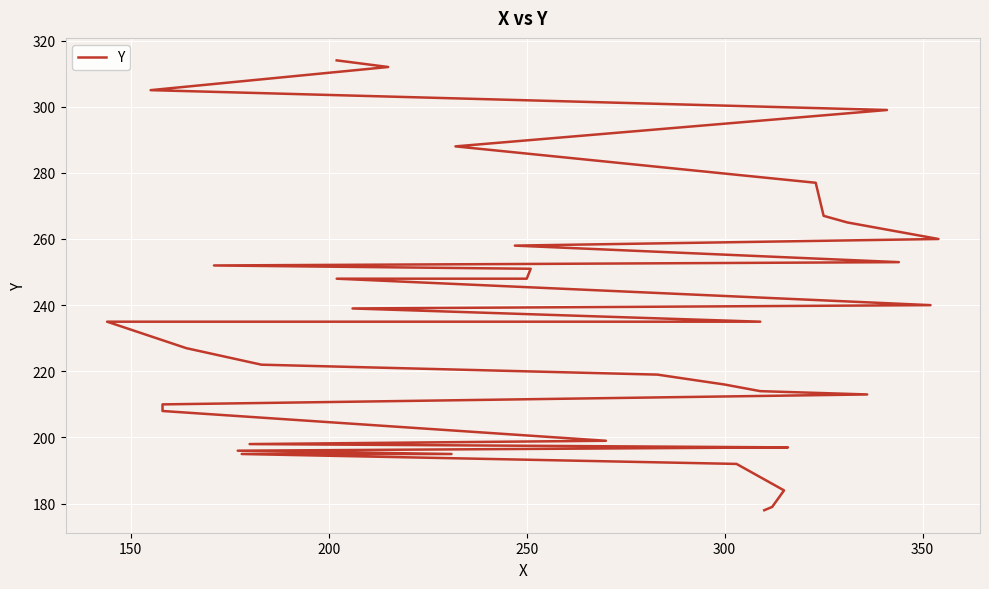

Reading left to right, list all the values displayed in this chart.

178	179	184	192	195	195	196	197	197	198	199	208	210	213	214	216	219	222	227	235	235	239	240	248	248	251	252	253	258	260	265	267	277	288	299	305	312	314